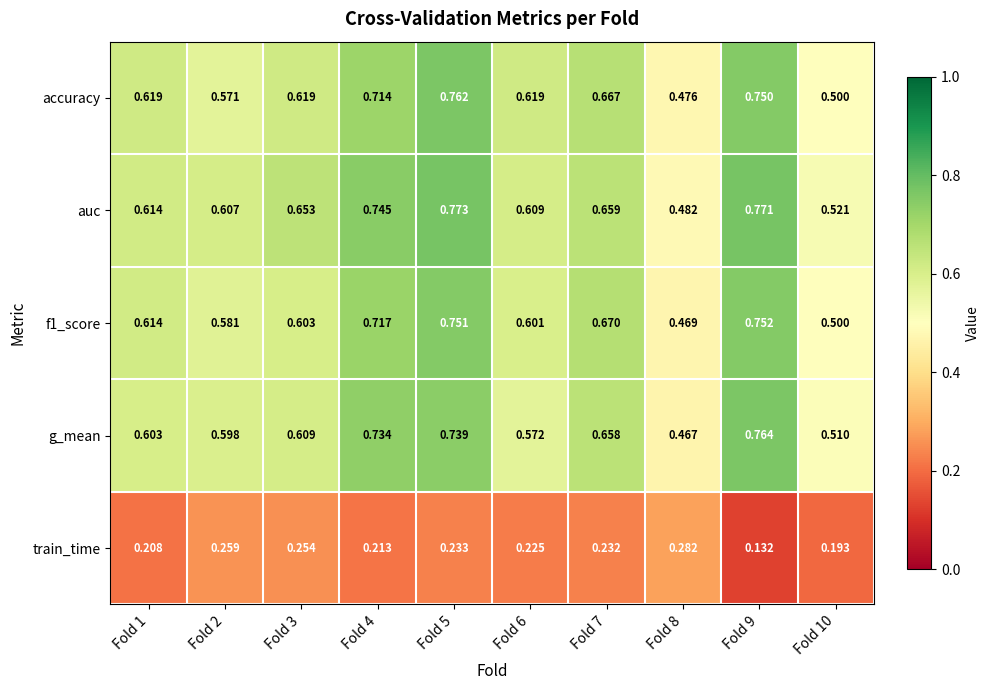

Which series has the largest total across all categories?

auc